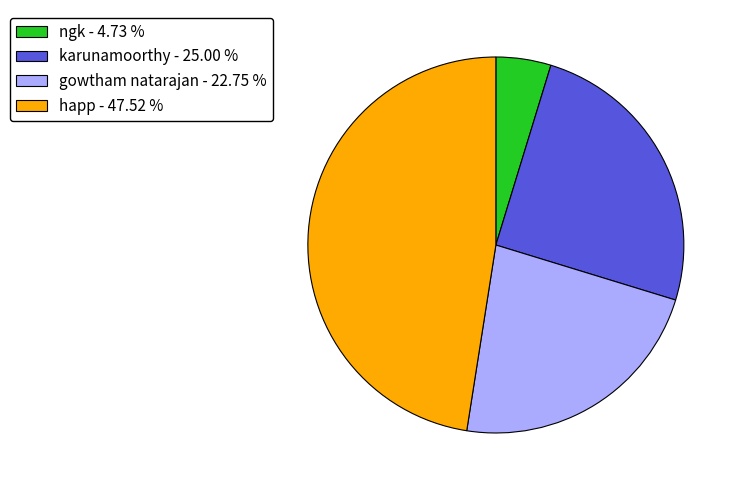

True or false: happ accounts for 48% of the total.

True